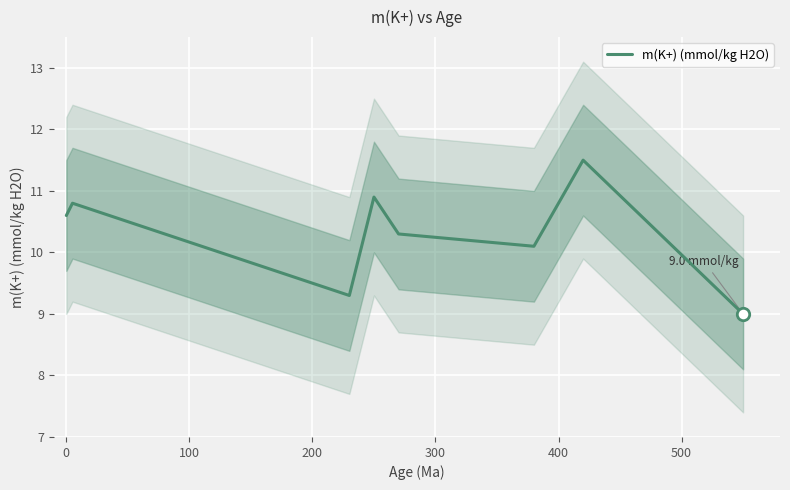

What is the highest value of the m(K+) (mmol/kg H2O) series?

11.5